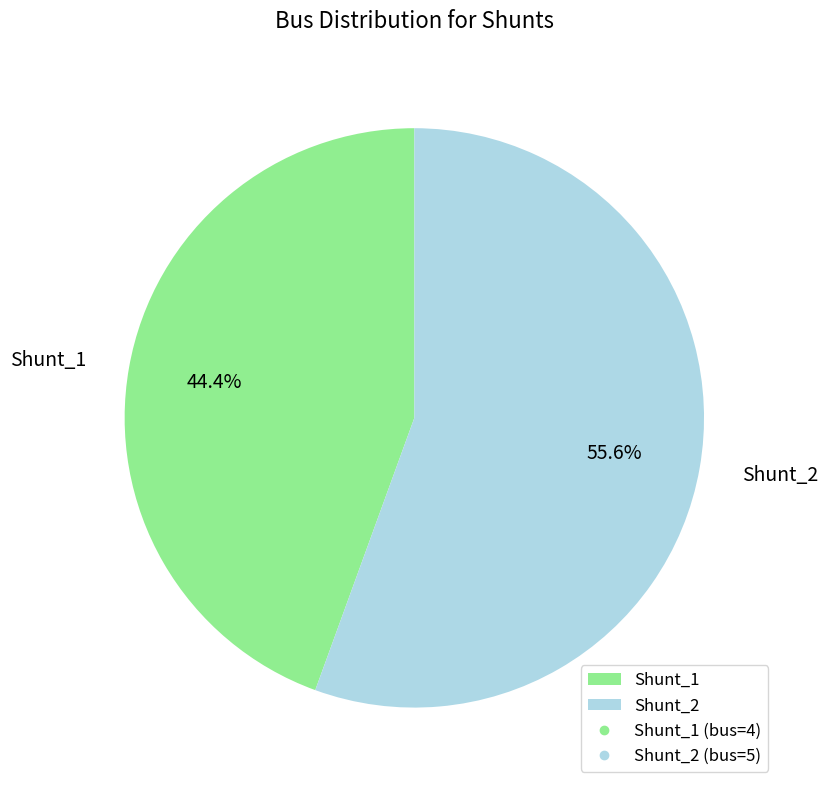

How many segments does this pie chart have?

2